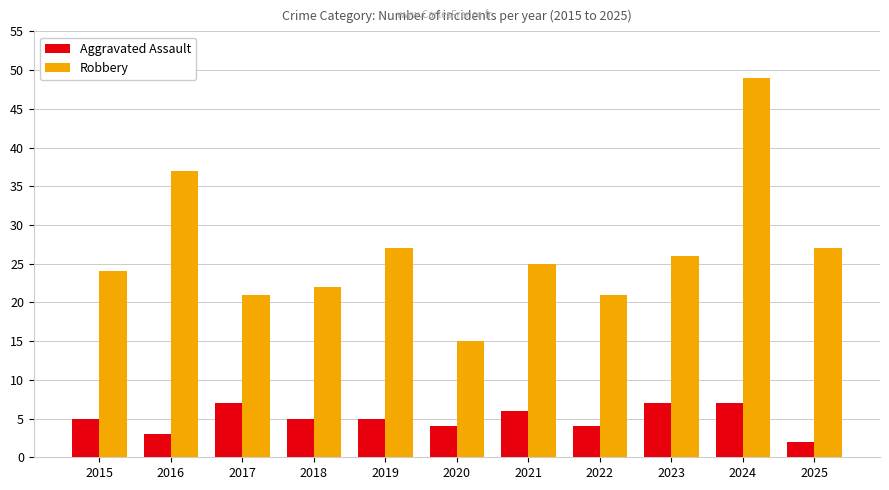

Is it true that Robbery equals 14 at 2015?

False